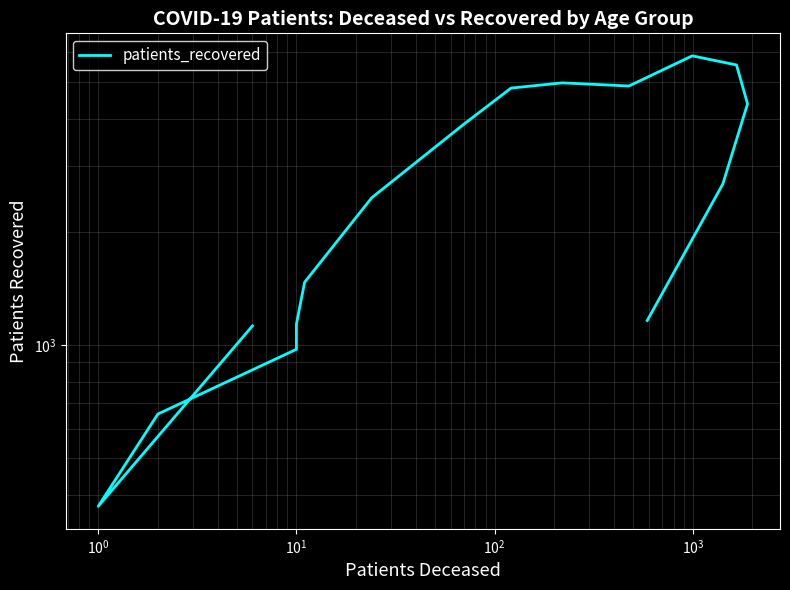

True or false: the data shows 975 at $\mathdefault{10^{1}}$.

True